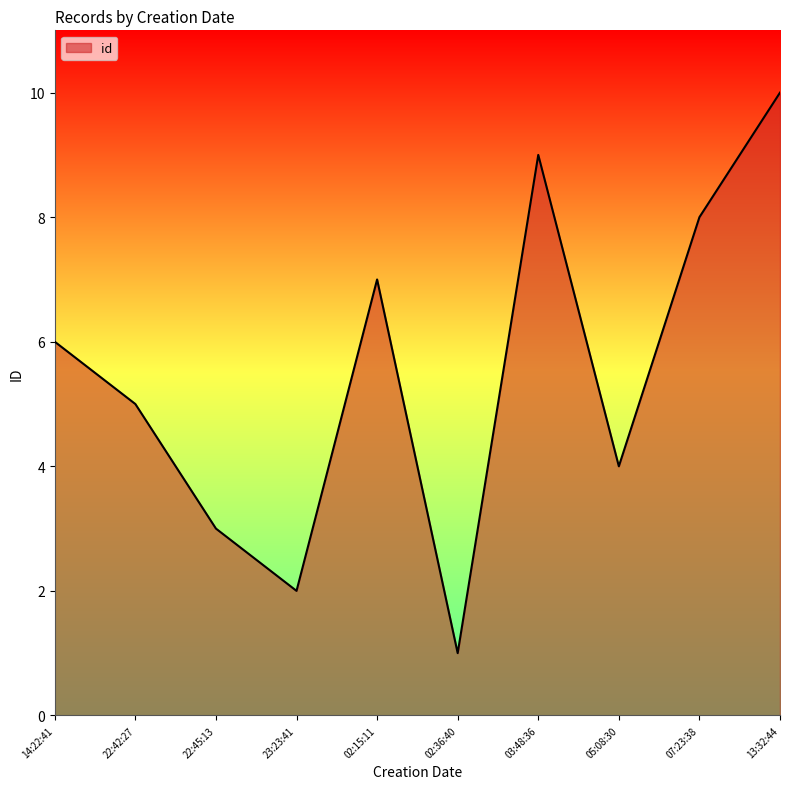

Which label corresponds to the smallest value in the chart?

02:36:40